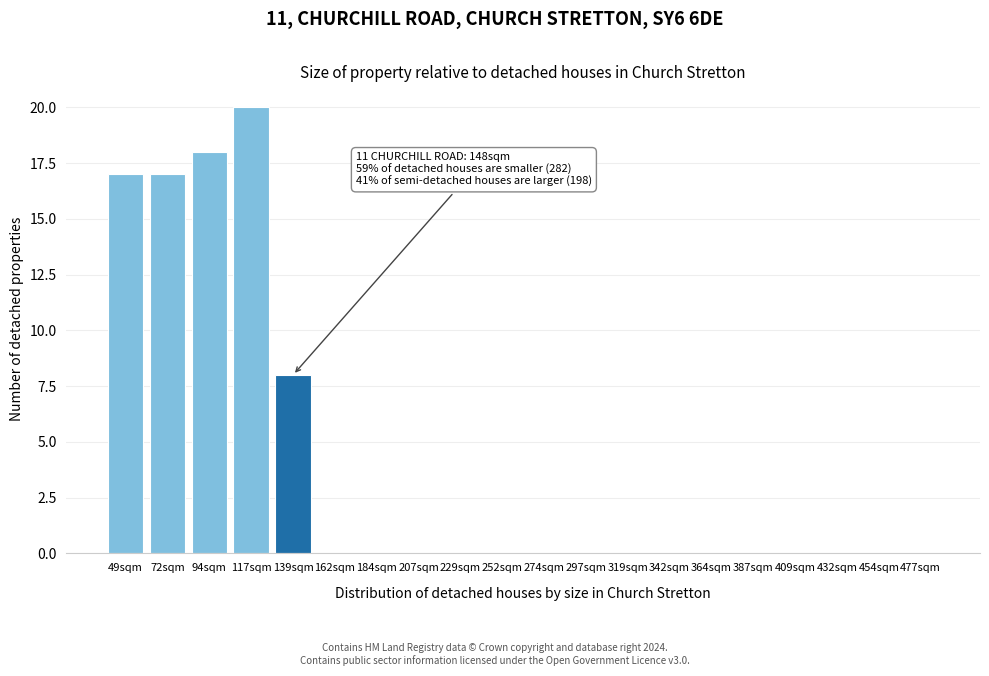

Reading right to left, list all the values displayed in this chart.

477sqm=0	454sqm=0	432sqm=0	409sqm=0	387sqm=0	364sqm=0	342sqm=0	319sqm=0	297sqm=0	274sqm=0	252sqm=0	229sqm=0	207sqm=0	184sqm=0	162sqm=0	139sqm=8	117sqm=20	94sqm=18	72sqm=17	49sqm=17